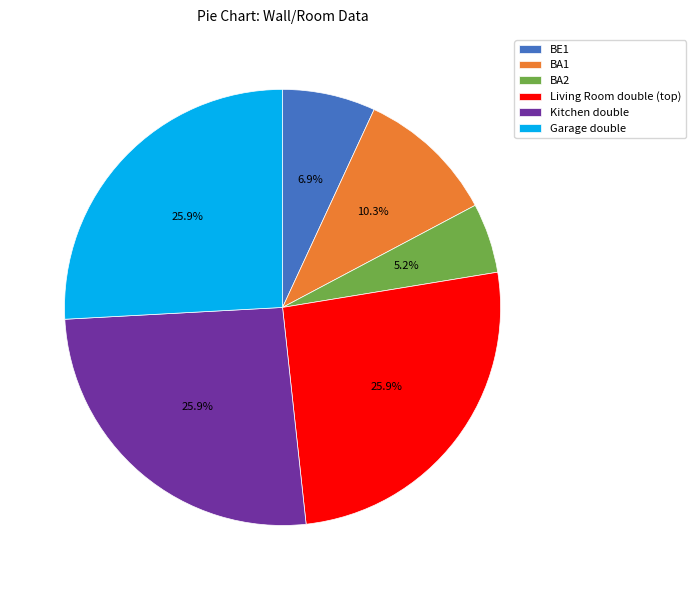

How many slices are in this pie chart?

6